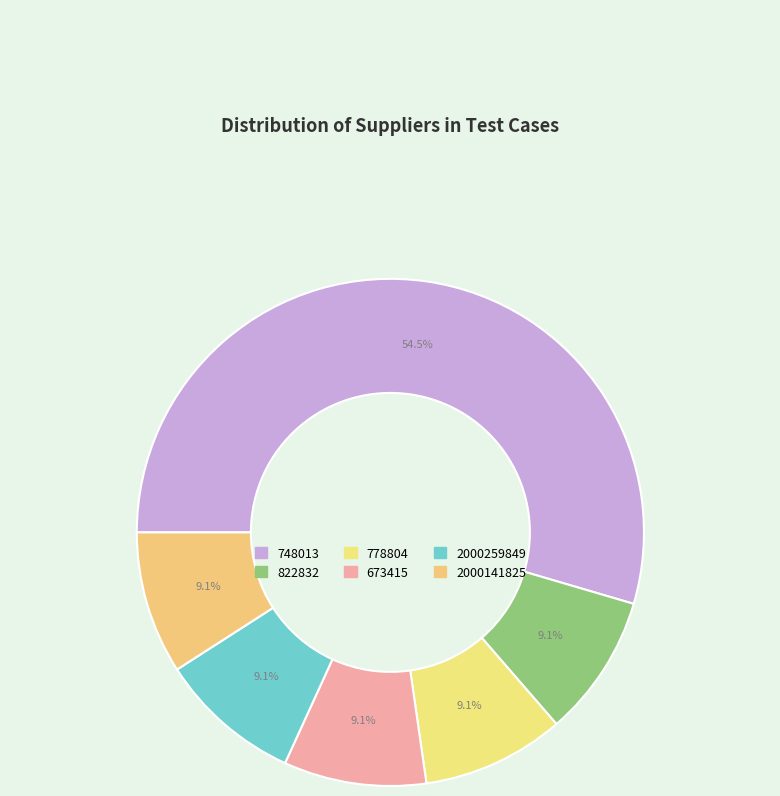

Count the number of slices in the pie.

6